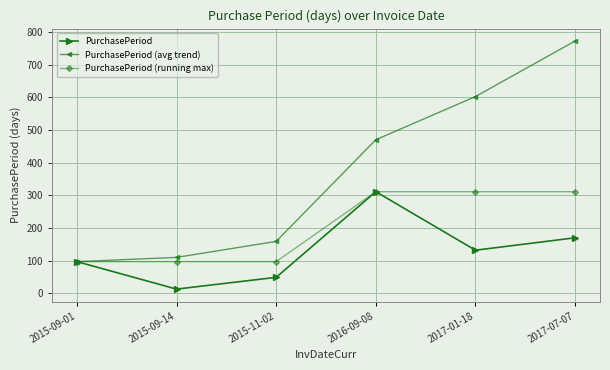

At how many categories does at least one series exceed 308?

3